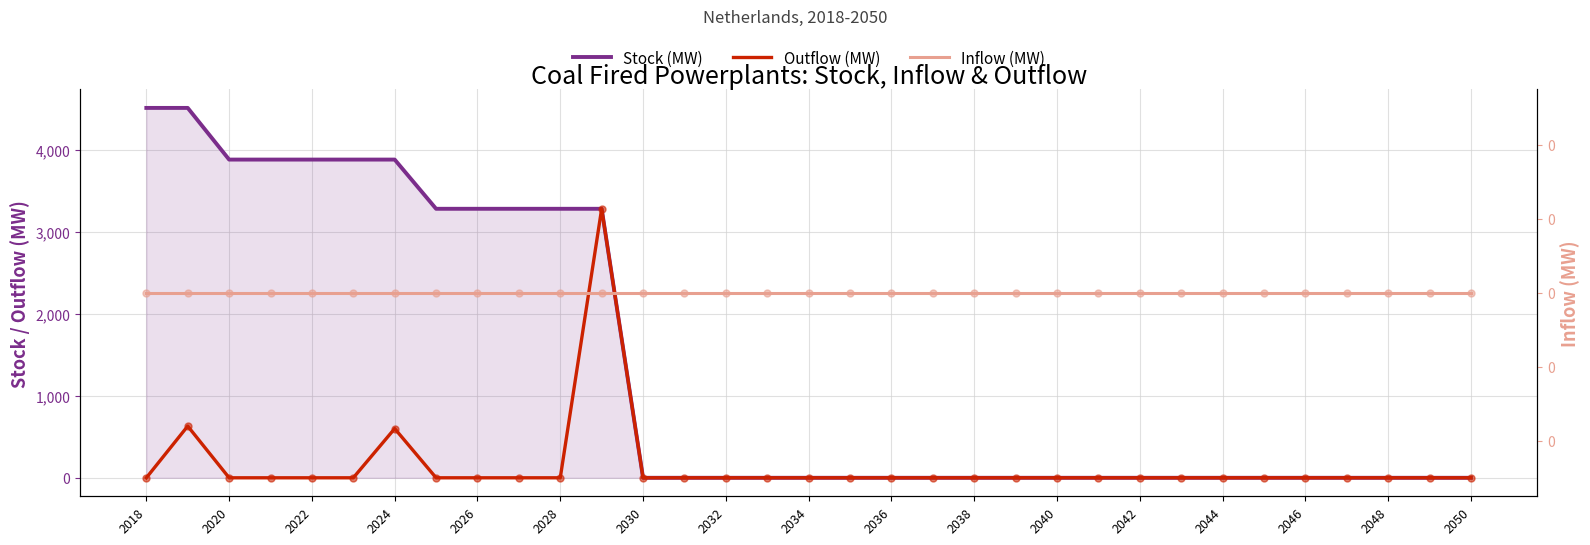

Which series reaches the minimum Y coordinate?

Stock (MW)